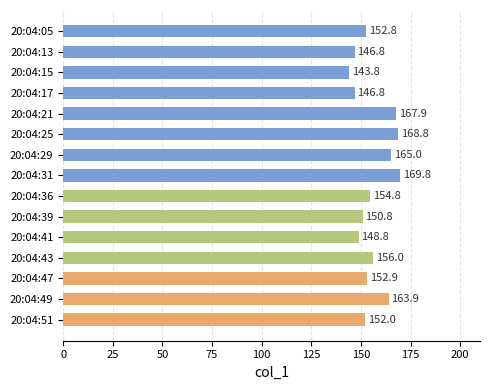

What is the greatest value displayed?

169.8